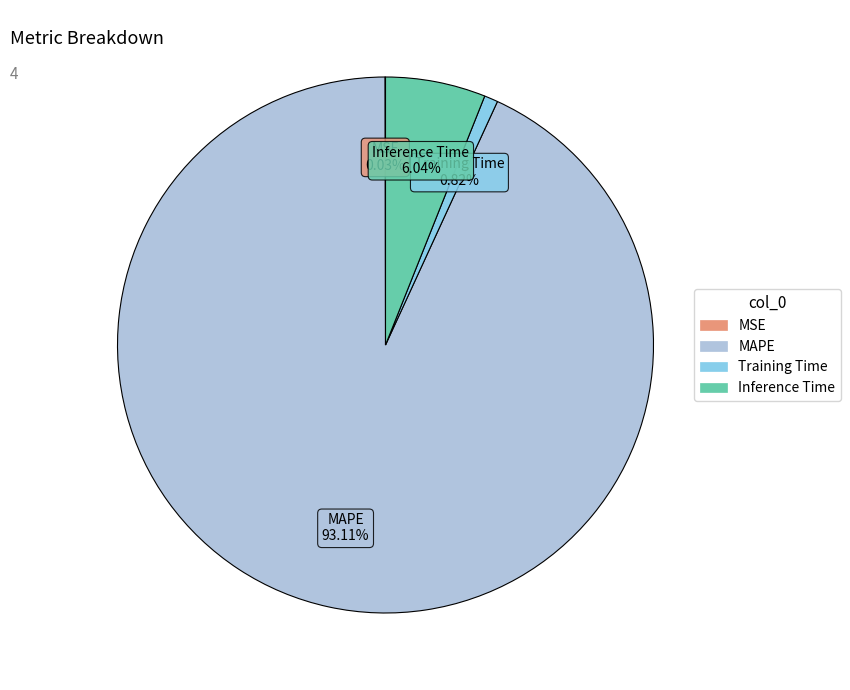

Is there any slice that represents more than half of the pie?

Yes